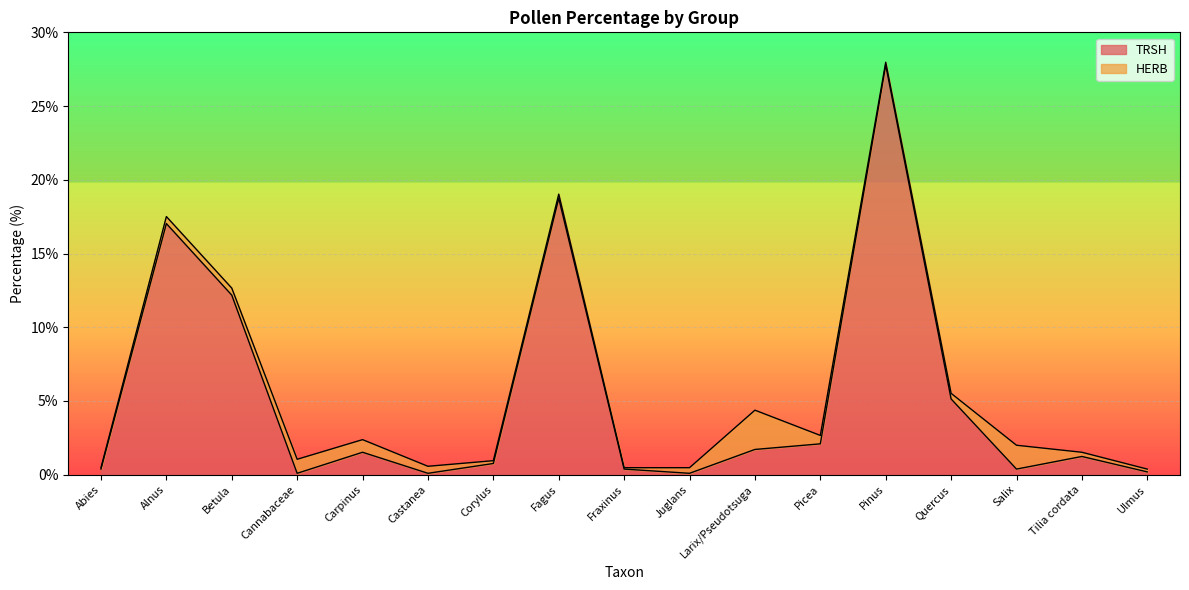

What is the sum of the values at Cannabaceae and Abies?

0.5